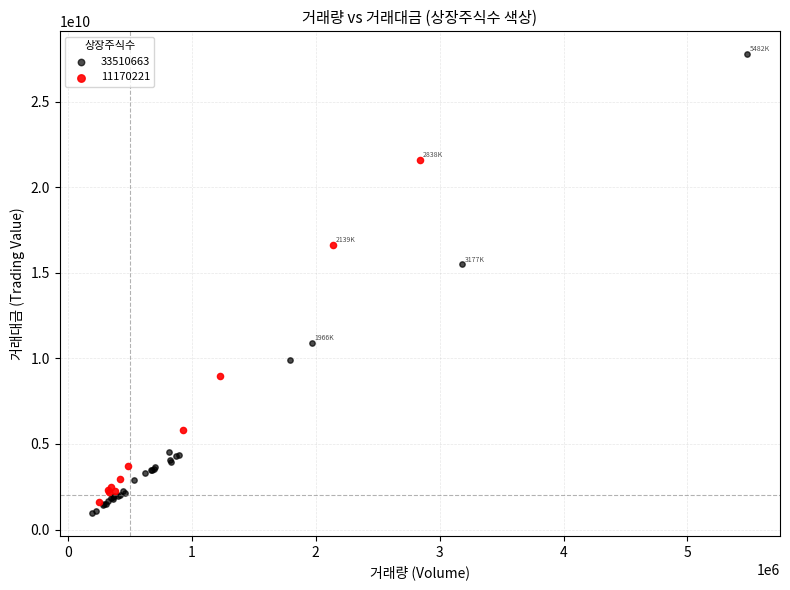

Which series contains the highest Y value?

33510663